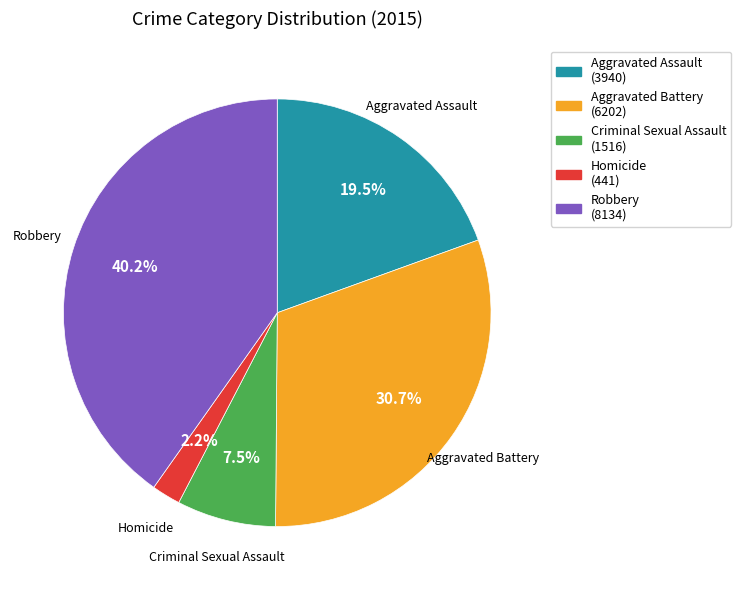

Do Aggravated Battery and Homicide together represent more than half of the pie?

No